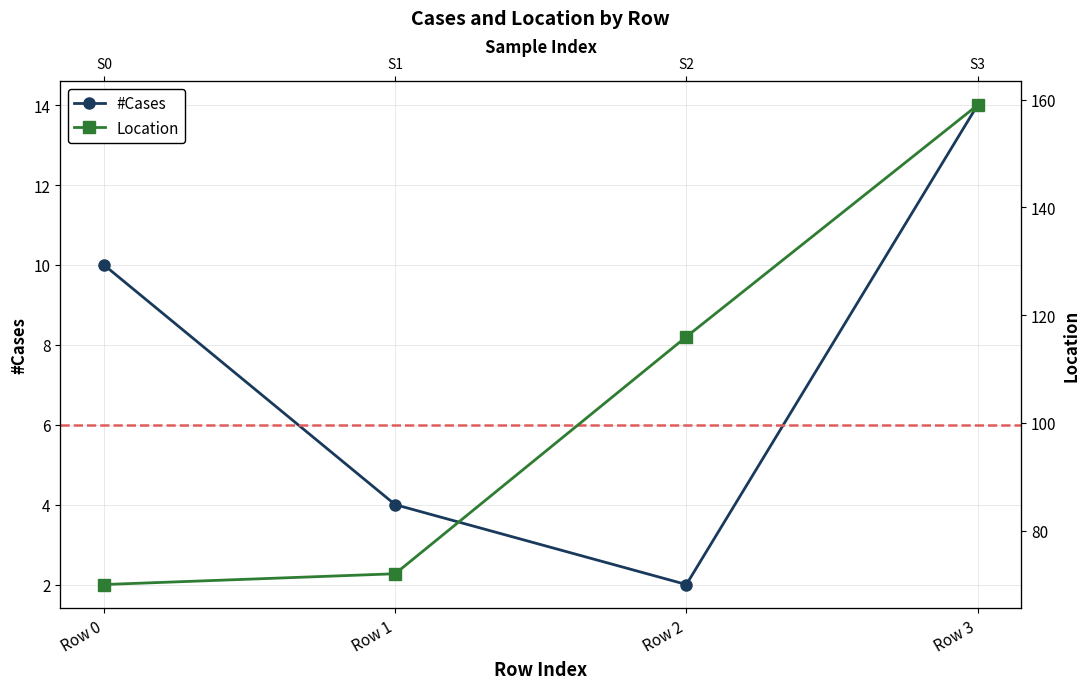

At which label does Location first exceed 116?

Row 3